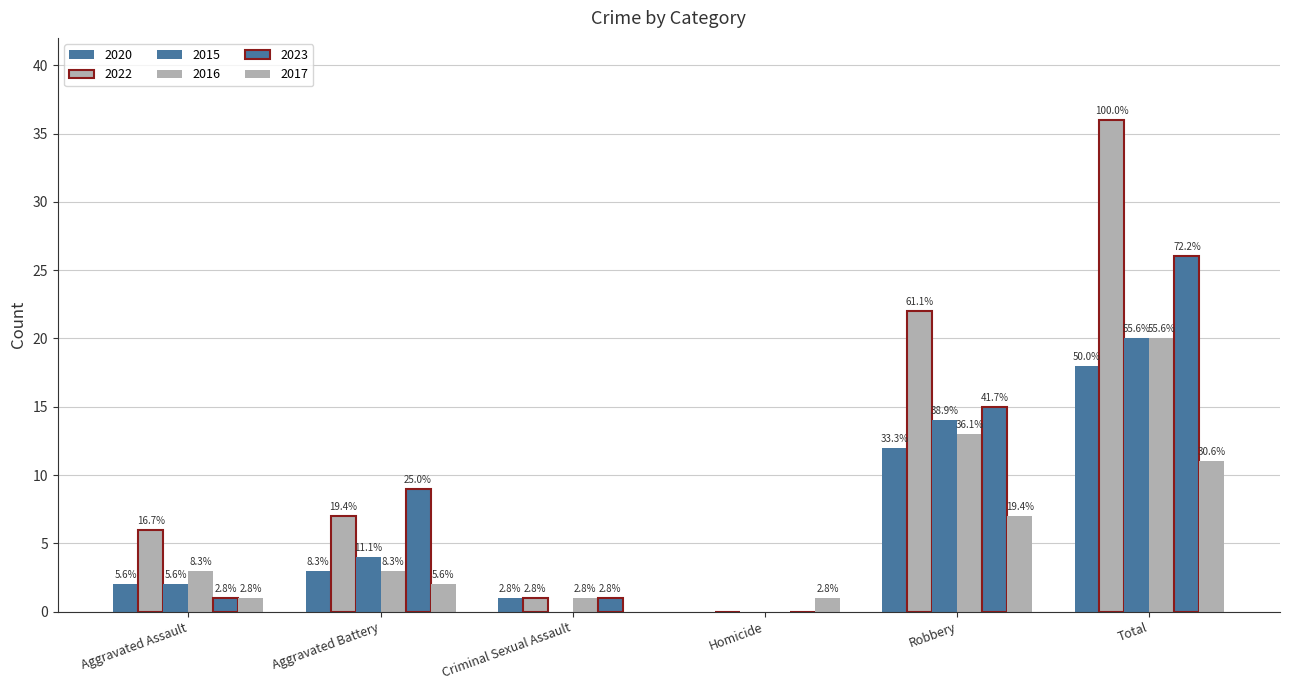

The value of 2015 at Aggravated Battery is 4. True or false?

True